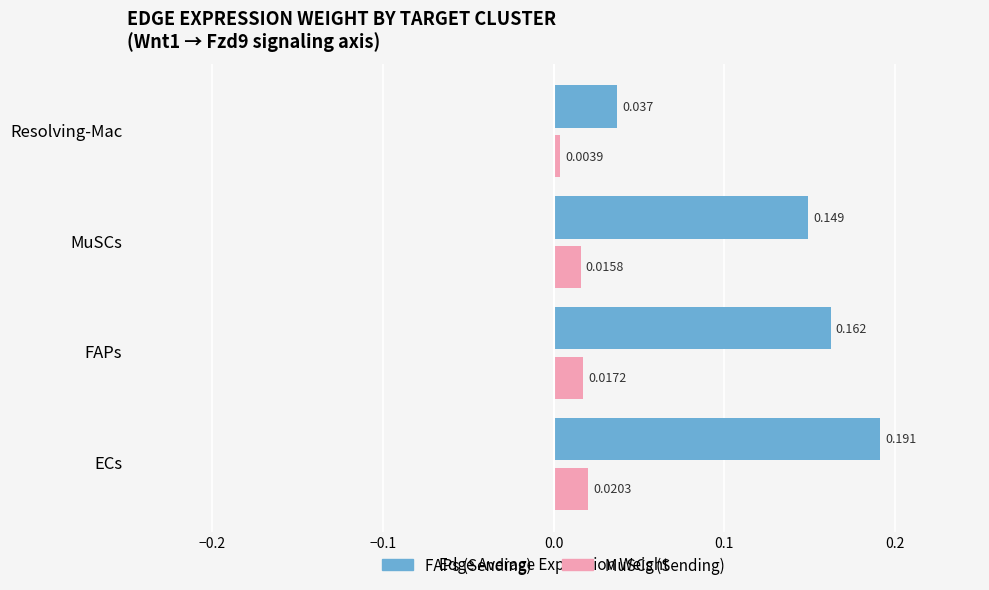

Which category has the highest value in the MuSCs (Sending) series?

ECs